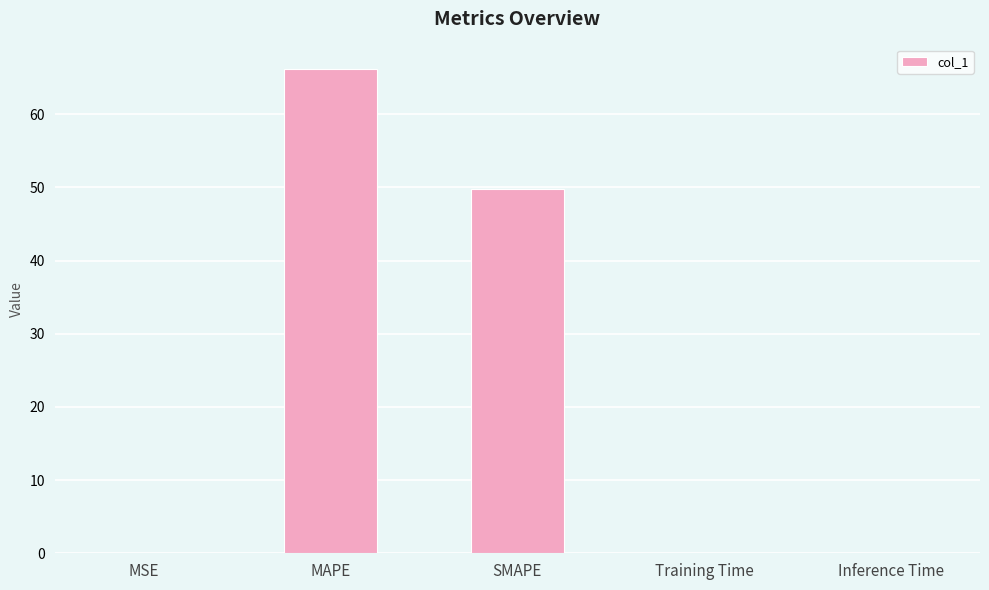

Count the number of categories in the chart.

5